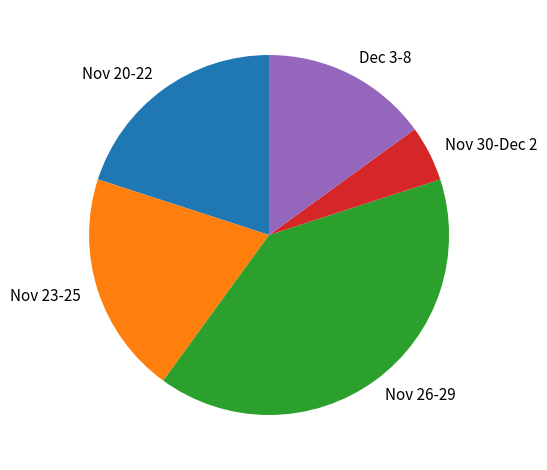

The Dec 3-8 slice represents 15% of the pie. True or false?

True